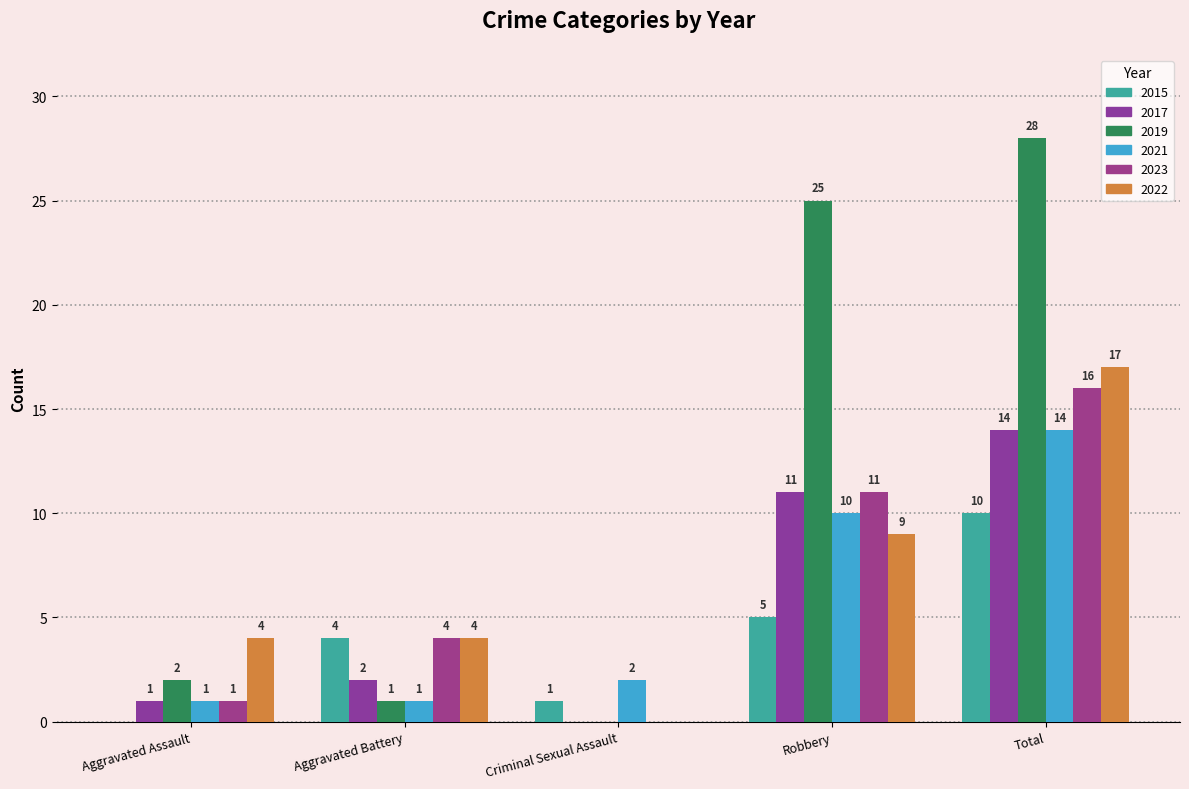

Which series has the largest total across all categories?

2019